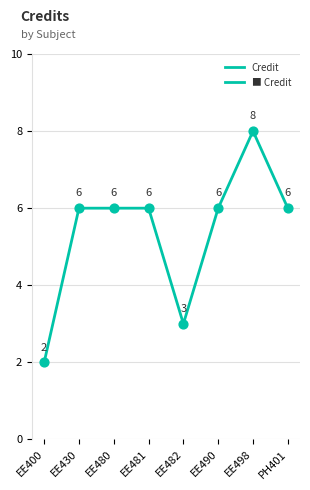

Which has a higher value, EE481 or EE480?

EE481